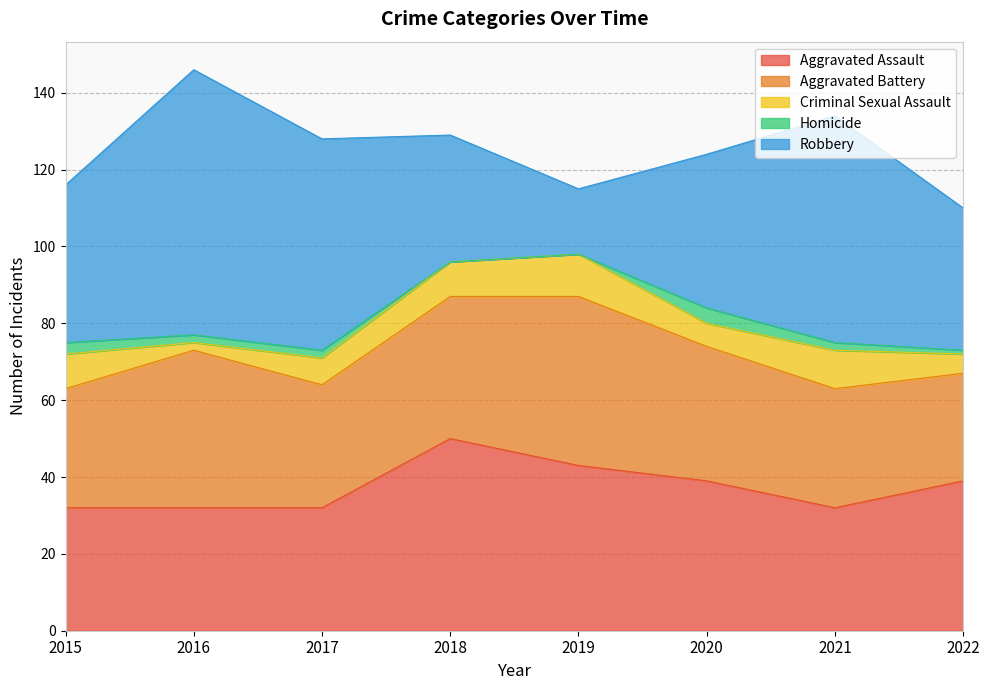

Reading left to right, transcribe all the data shown in this chart.

Aggravated Assault: 32	32	32	50	43	39	32	39
Aggravated Battery: 31	41	32	37	44	35	31	28
Criminal Sexual Assault: 9	2	7	9	11	6	10	5
Homicide: 3	2	2	0	0	4	2	1
Robbery: 41	69	55	33	17	40	59	37